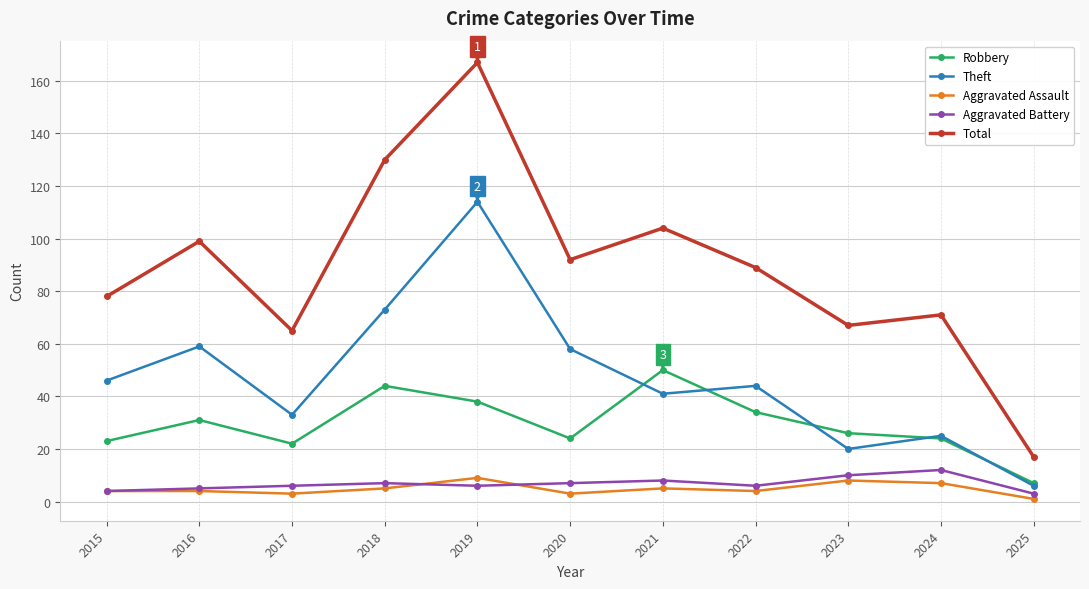

True or false: Total and Robbery intersect in this chart.

False